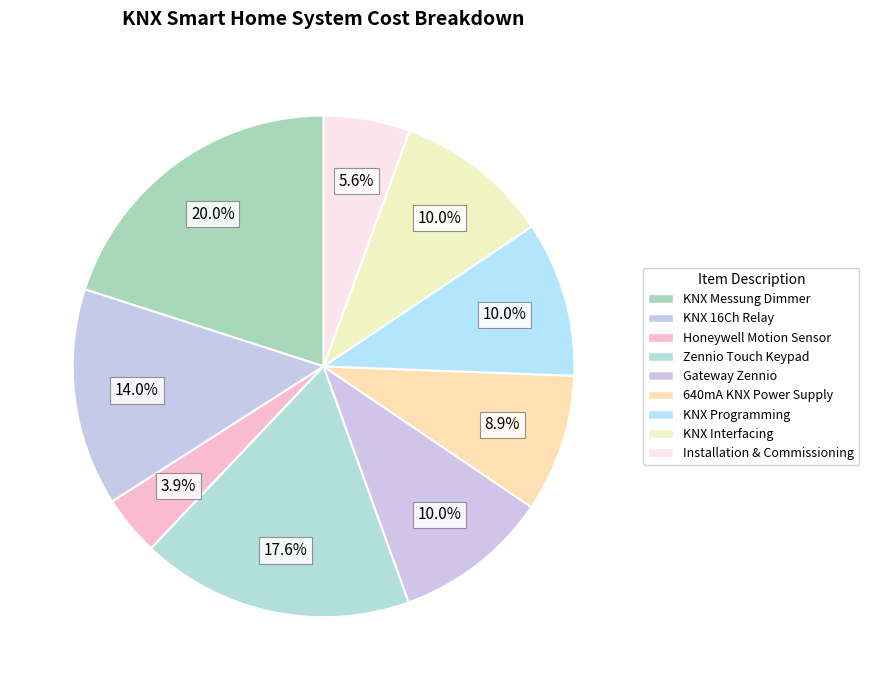

How many slices are in this pie chart?

9